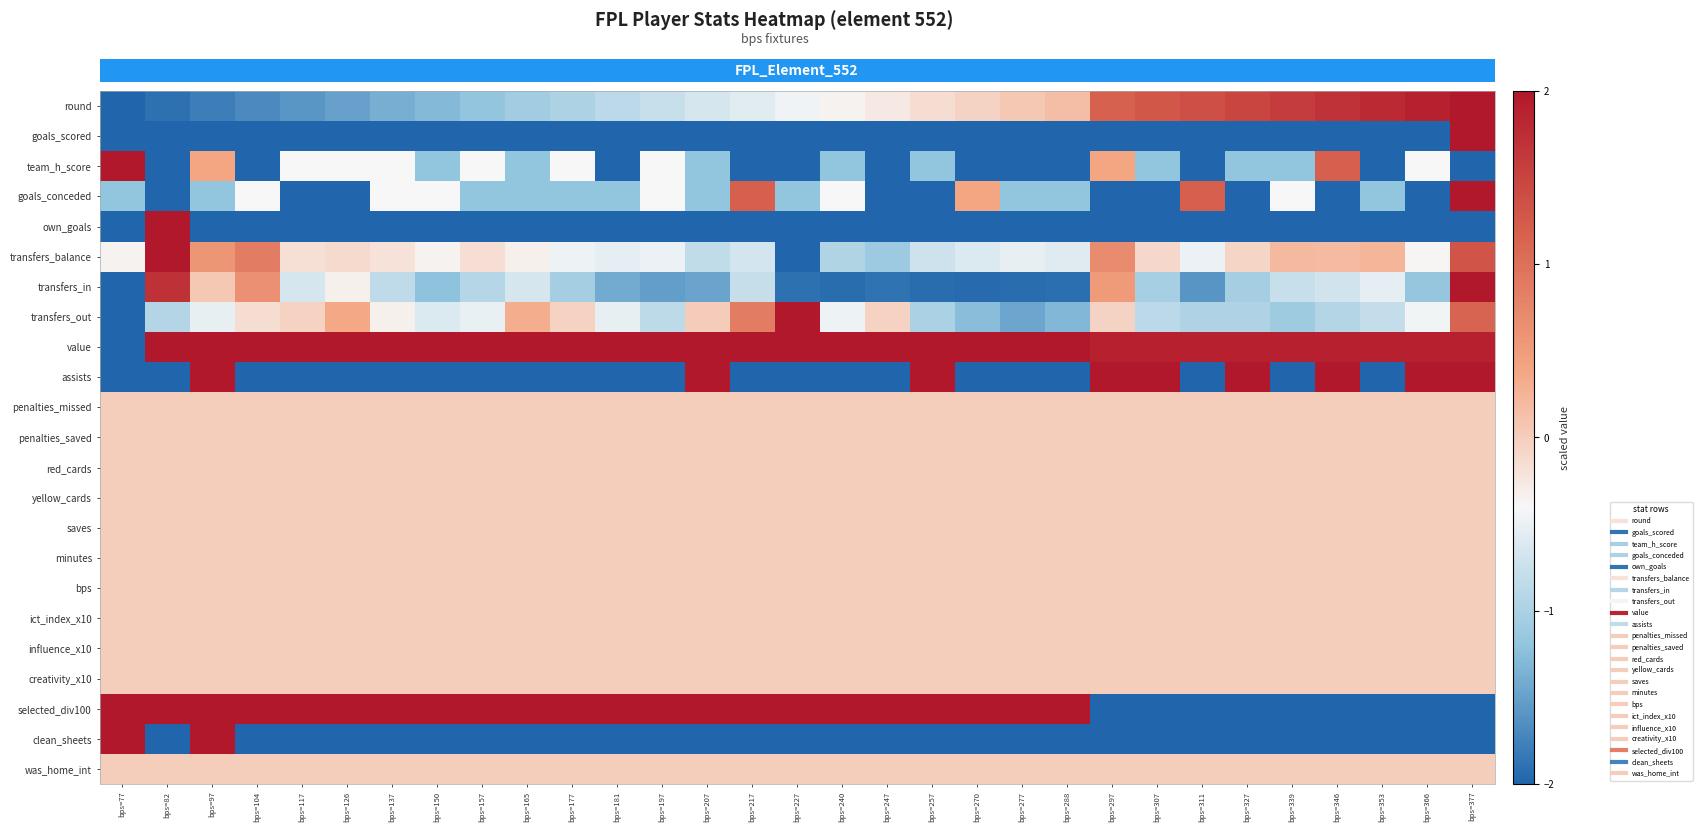

At bps=77, list the series in order from smallest to largest.

round, goals_scored, own_goals, transfers_in, transfers_out, value, assists, goals_conceded, transfers_balance, penalties_missed, penalties_saved, red_cards, yellow_cards, saves, minutes, bps, ict_index_x10, influence_x10, creativity_x10, was_home_int, team_h_score, selected_div100, clean_sheets